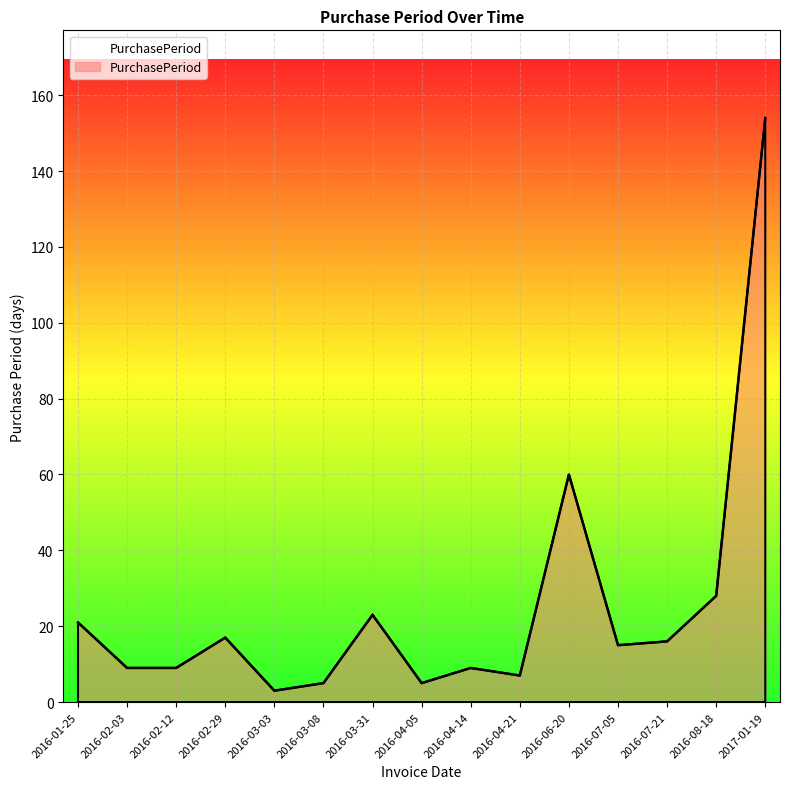

Which has a higher value, 2016-03-08 or 2016-06-20?

2016-06-20